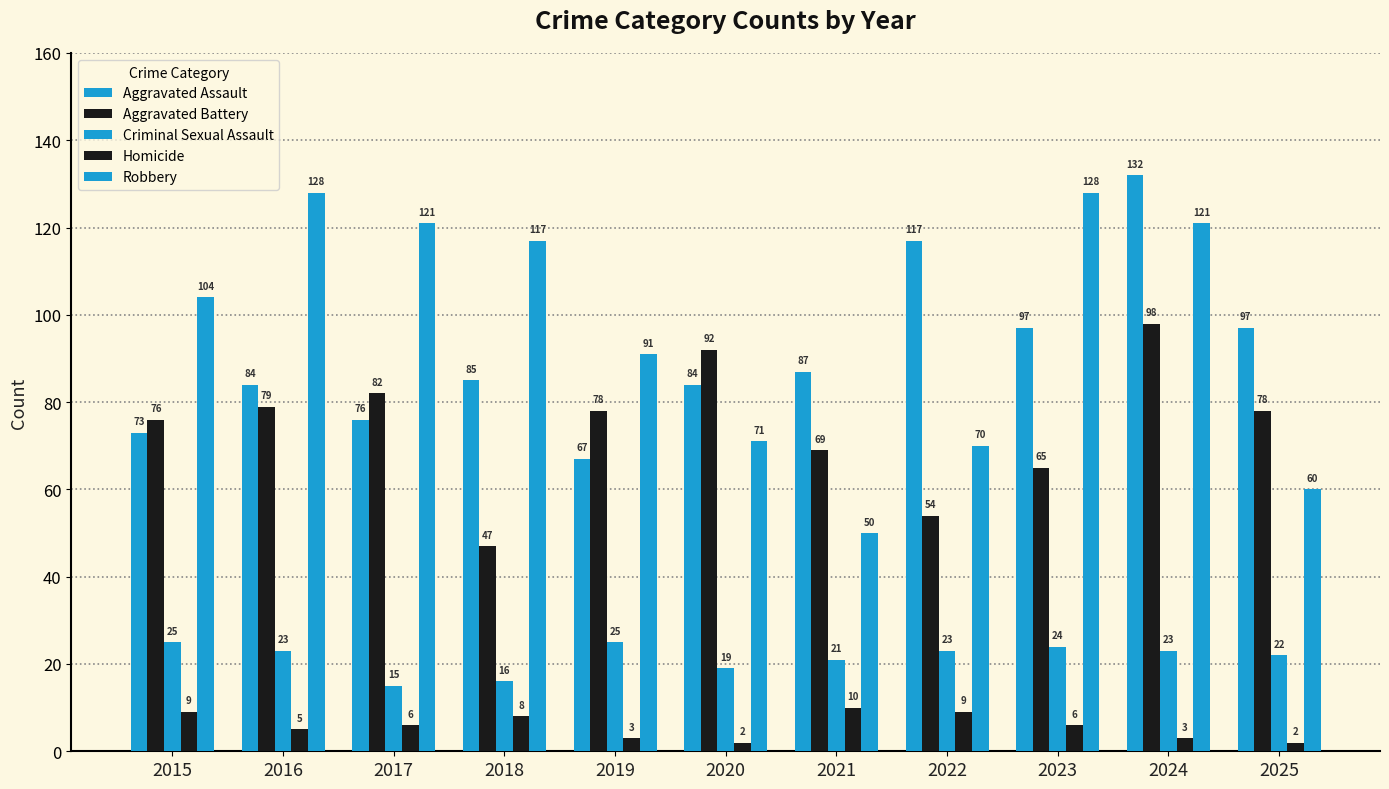

What is the average value of the Robbery series?

96